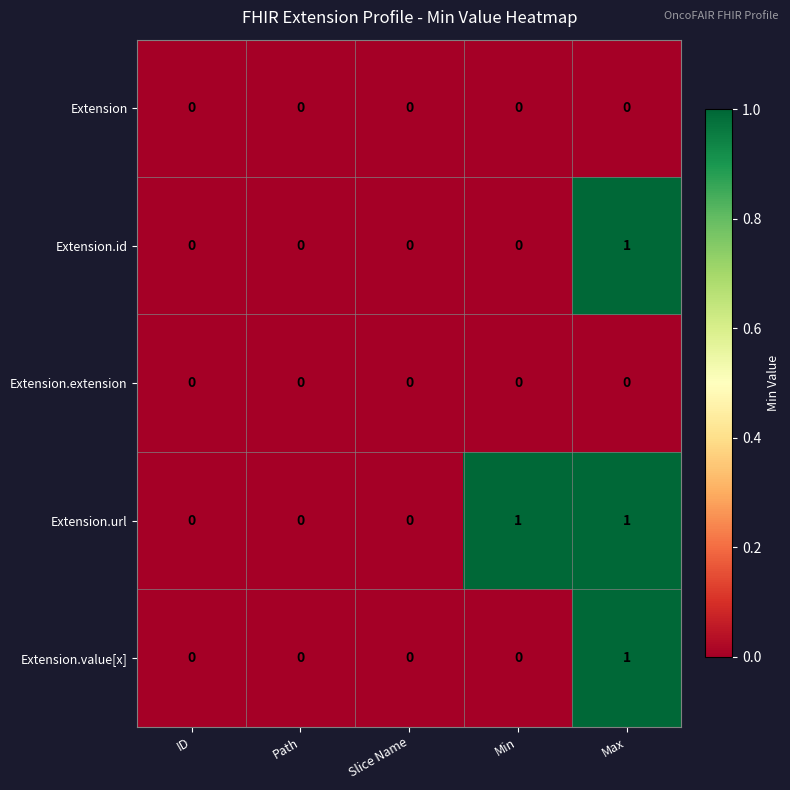

Count the Extension.id values in the range 0 to 1.

5